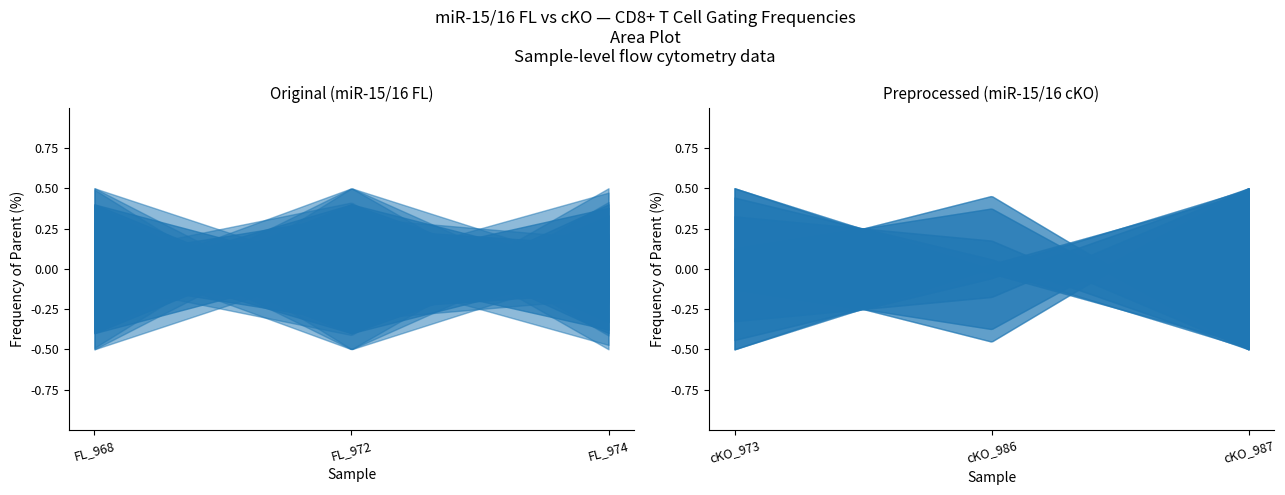

True or false: Cells/SC/CD8+ Freq. of Parent has more than 2 interior local peaks.

False